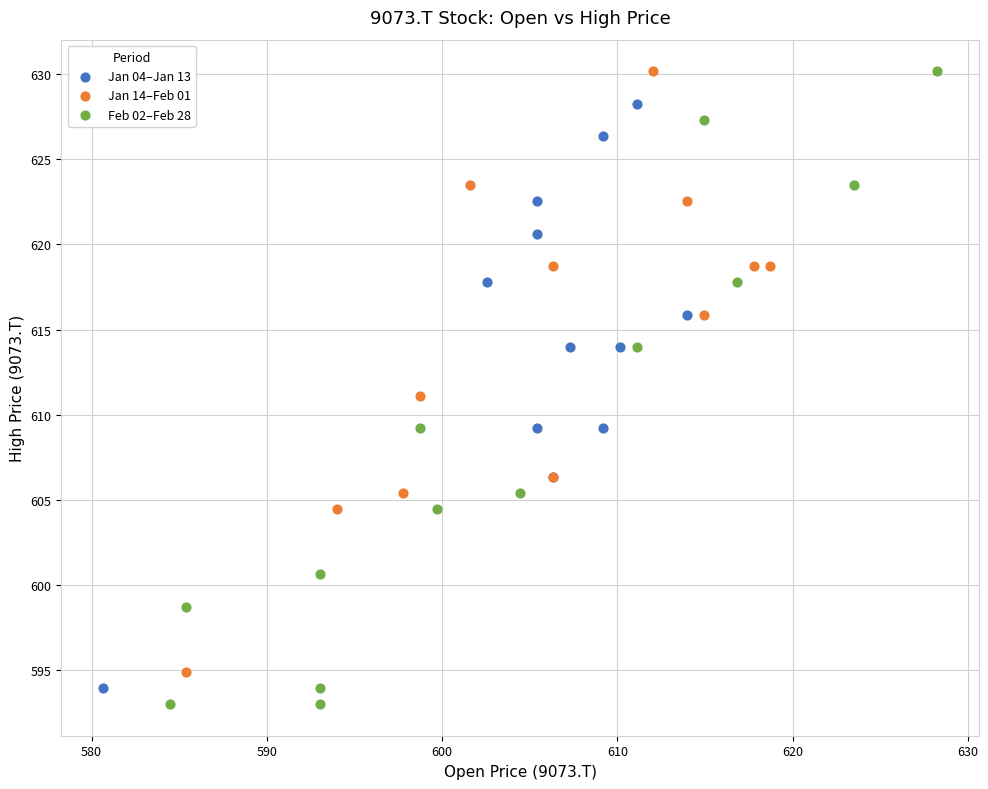

Which series reaches the minimum Y coordinate?

Feb 02–Feb 28